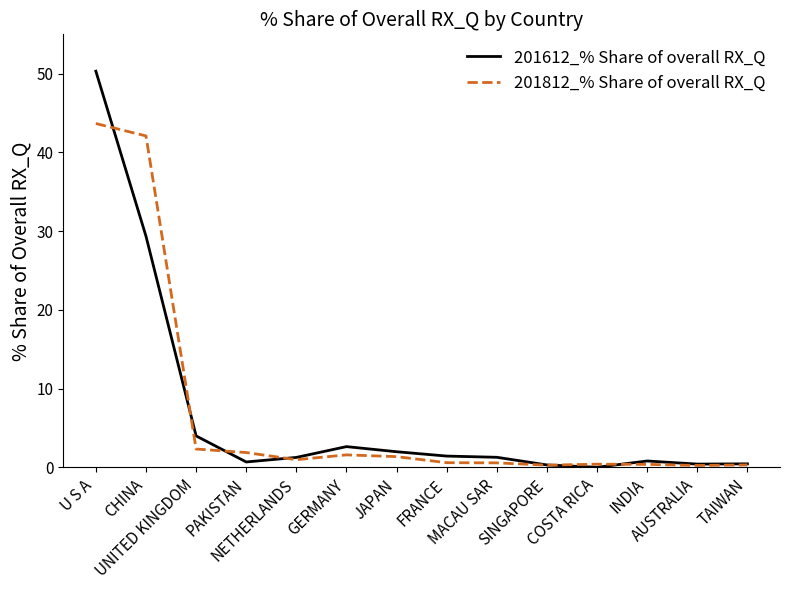

At which category does 201812_% Share of overall RX_Q reach its first local valley?

NETHERLANDS